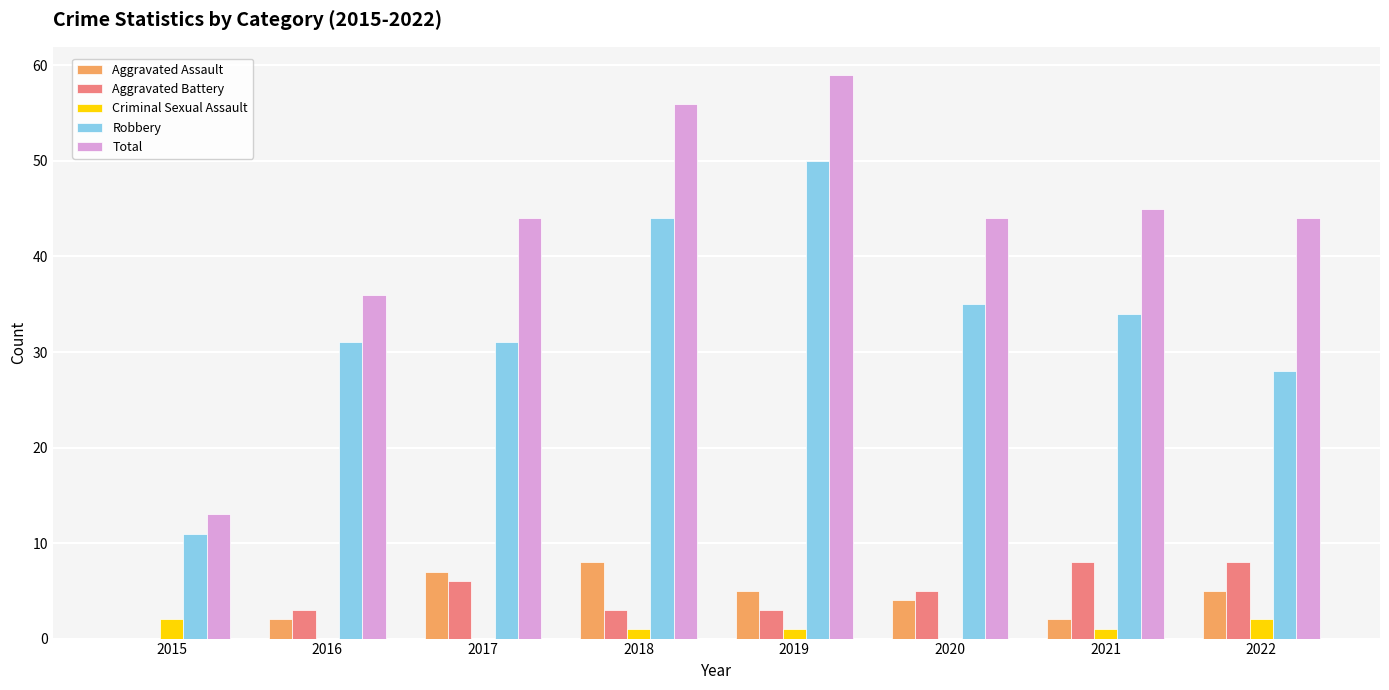

The Criminal Sexual Assault series shows 0 at 2017. True or false?

True